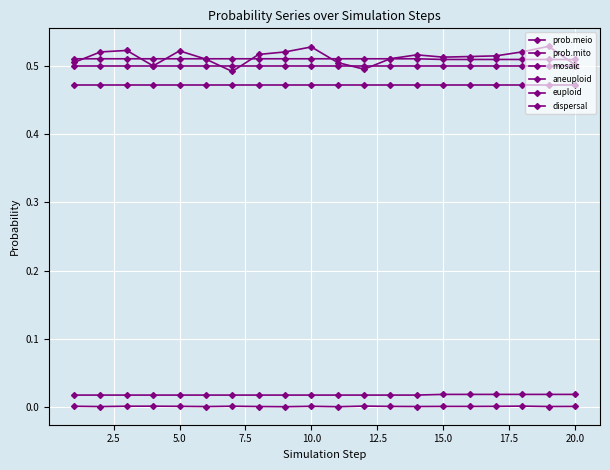

Count the number of data series in this chart.

6